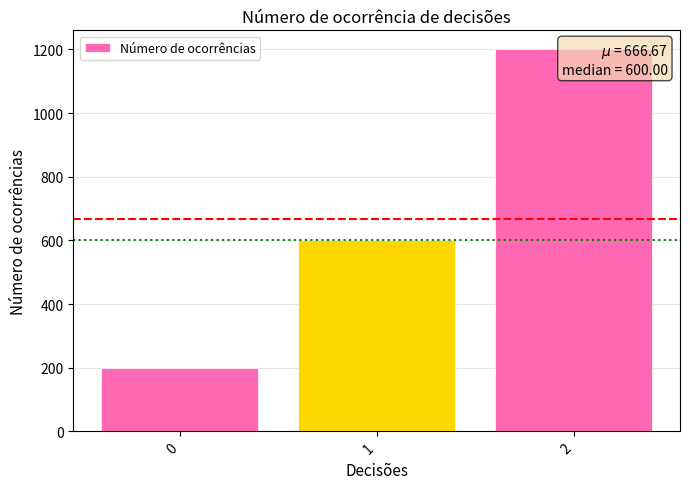

At which label is the value closest to 700?

1